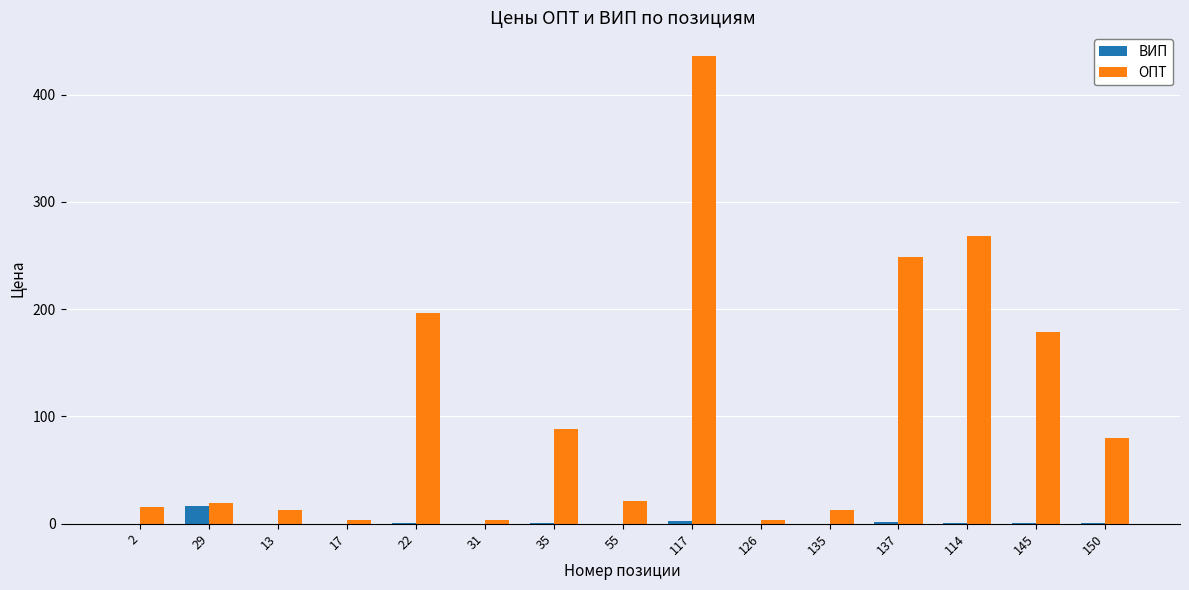

How many data points in ОПТ are above 20?

8